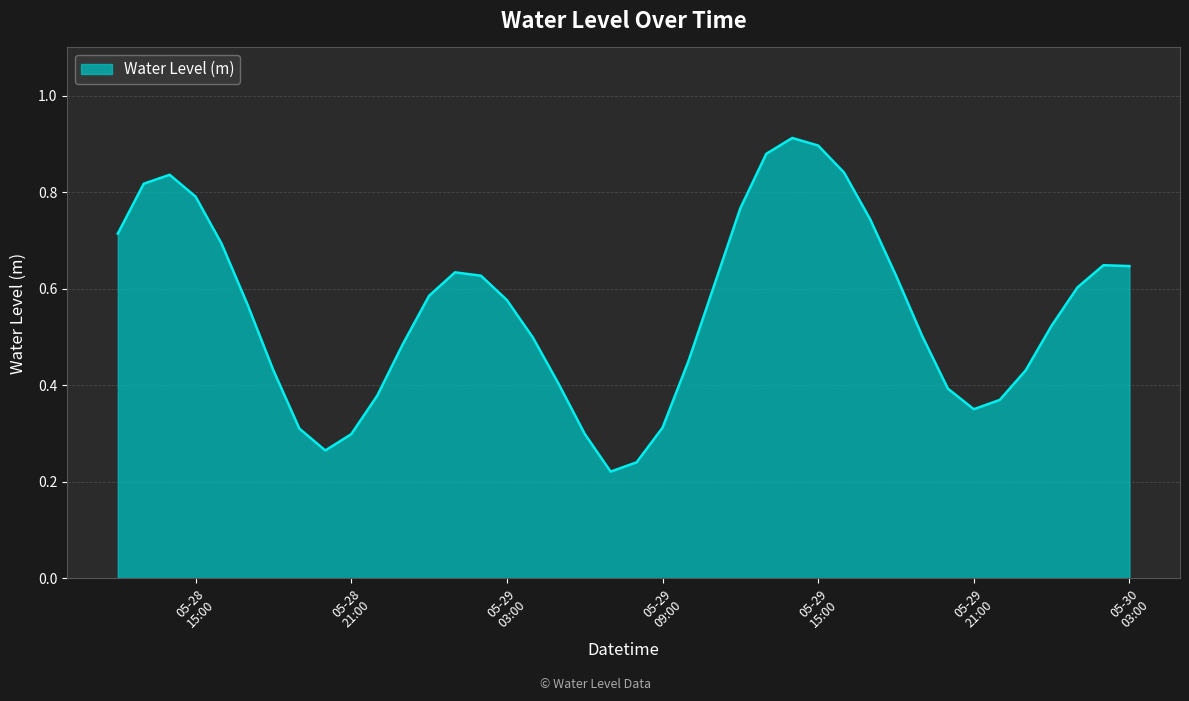

What is the label of the 15th point from the right?

2024-05-29 13:00:00